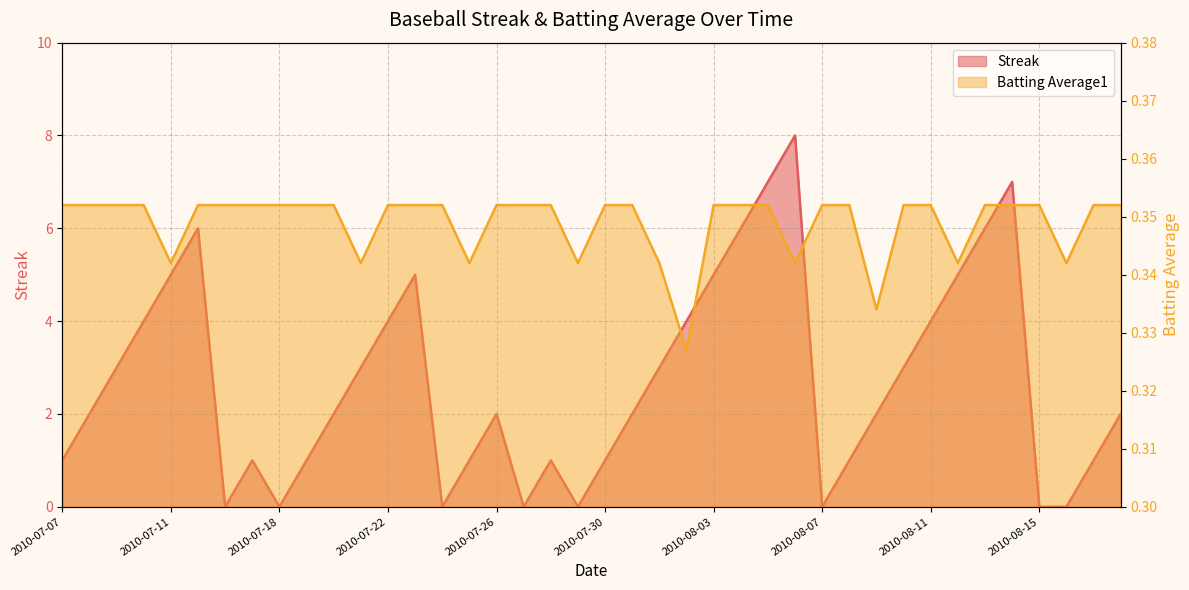

What is the label of the 7th point from the right?

2010-08-12